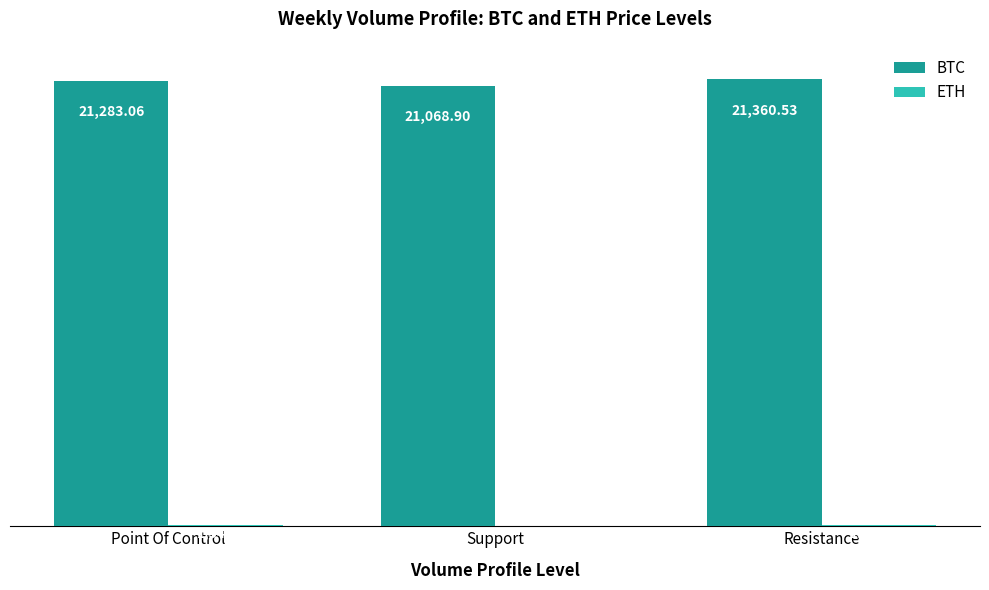

What is the sum of all BTC values?

63712.5